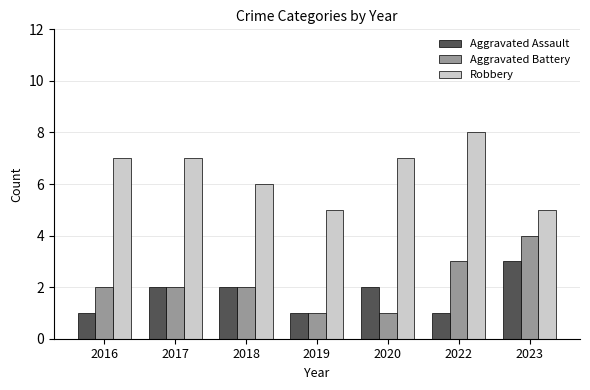

Is it true that Robbery equals 4 at 2018?

False